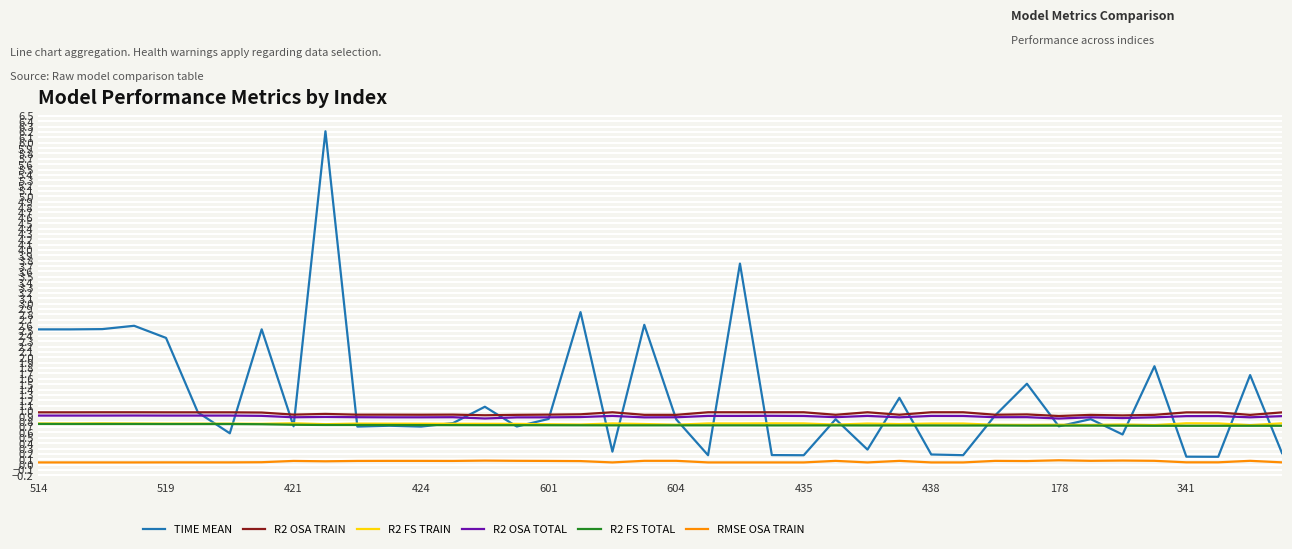

How many R2 FS TOTAL values are between 0 and 1?

40